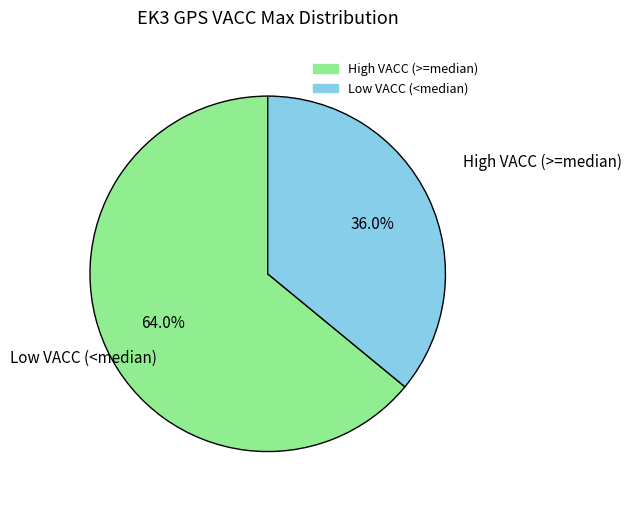

Is there a majority slice in this chart?

Yes